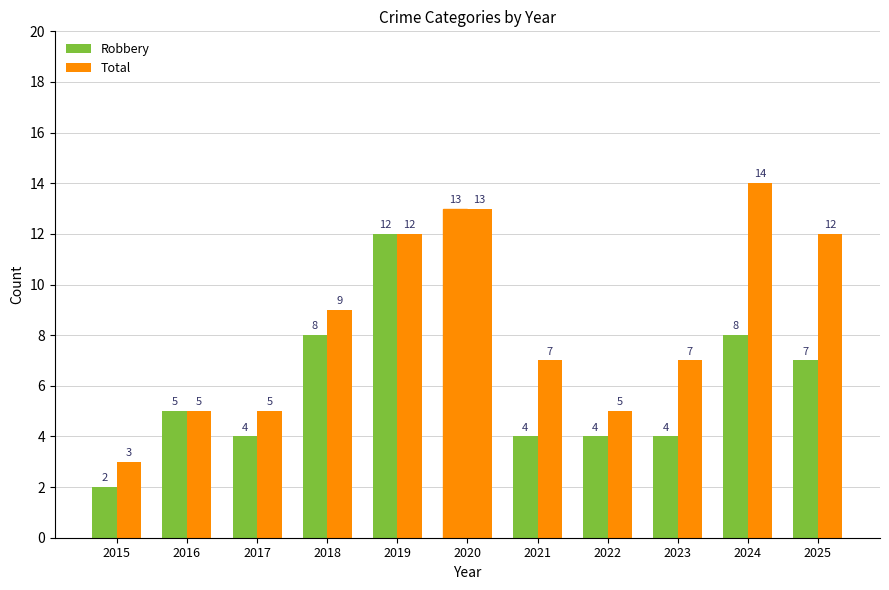

How many distinct data groups are displayed?

2